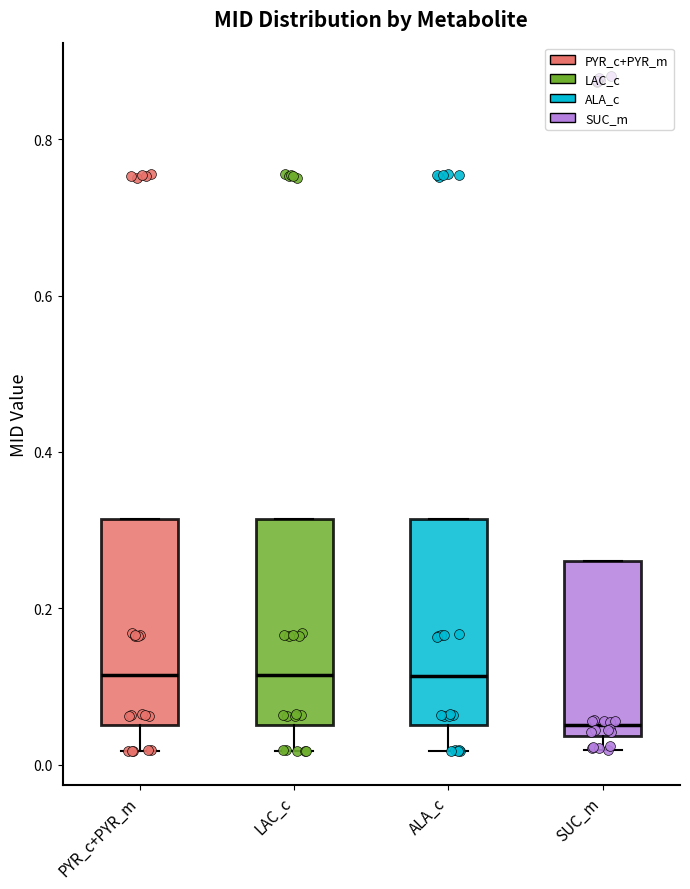

Reading left to right, transcribe this box plot: for each box, give where its median line is, the range the box spans, and where its two whiskers end, as read against the y-axis. The values are not printed on the chart, so give them approximately, as read against the axis.

PYR_c+PYR_m: median 0.12, box 0.06 to 0.32, whiskers 0.02 to 0.32
LAC_c: median 0.12, box 0.06 to 0.32, whiskers 0.02 to 0.32
ALA_c: median 0.12, box 0.06 to 0.32, whiskers 0.02 to 0.32
SUC_m: median 0.06, box 0.04 to 0.26, whiskers 0.02 to 0.26